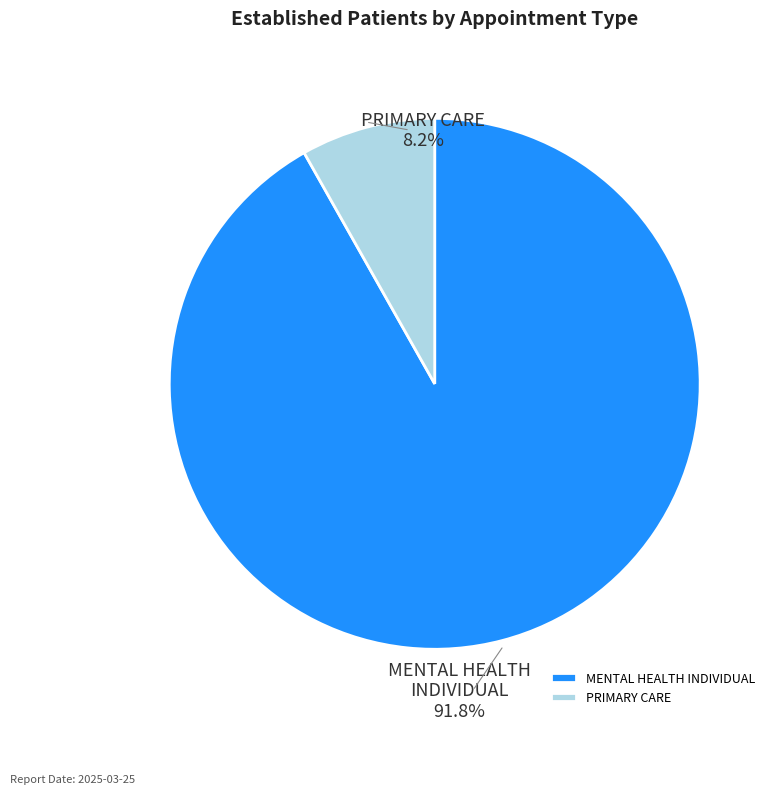

Which slice is the largest?

MENTAL HEALTH INDIVIDUAL